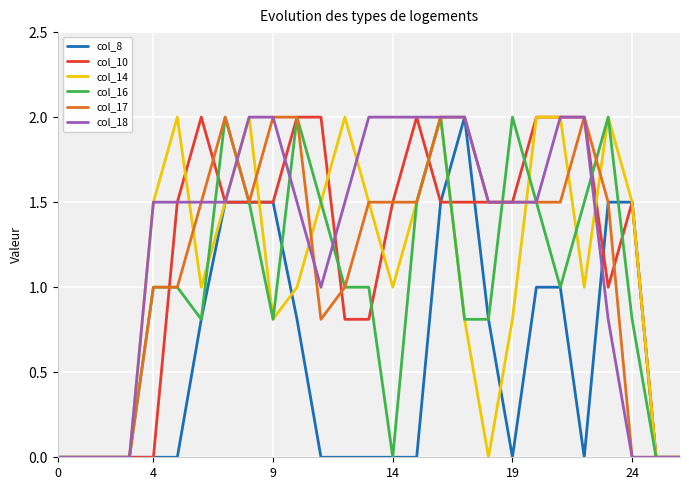

What is the average value of the col_14 series?

1.1